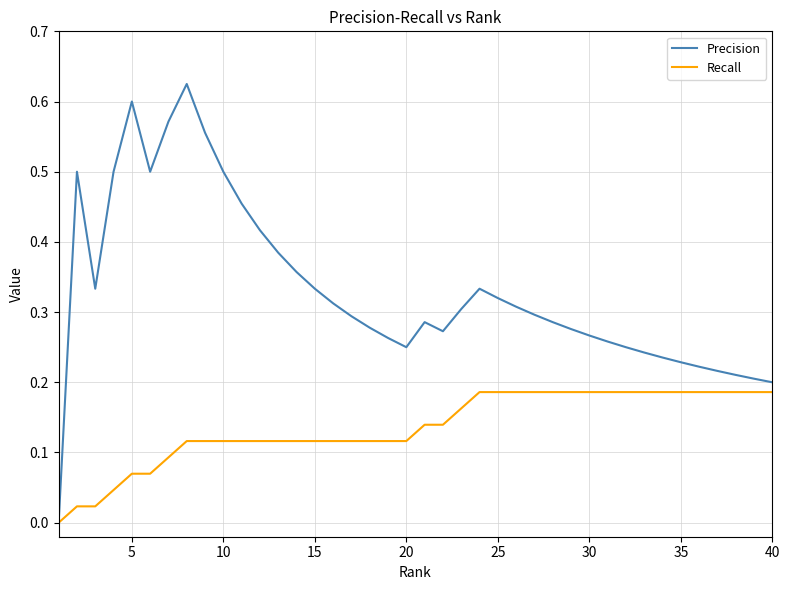

Rank the series by their average value, from lowest to highest.

Recall, Precision